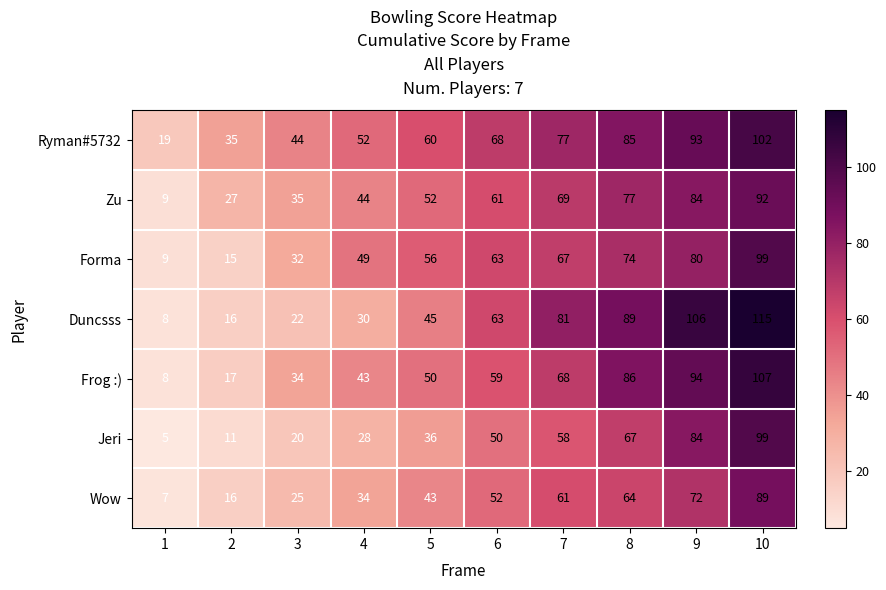

At which category does the chart reach its peak across all series?

10